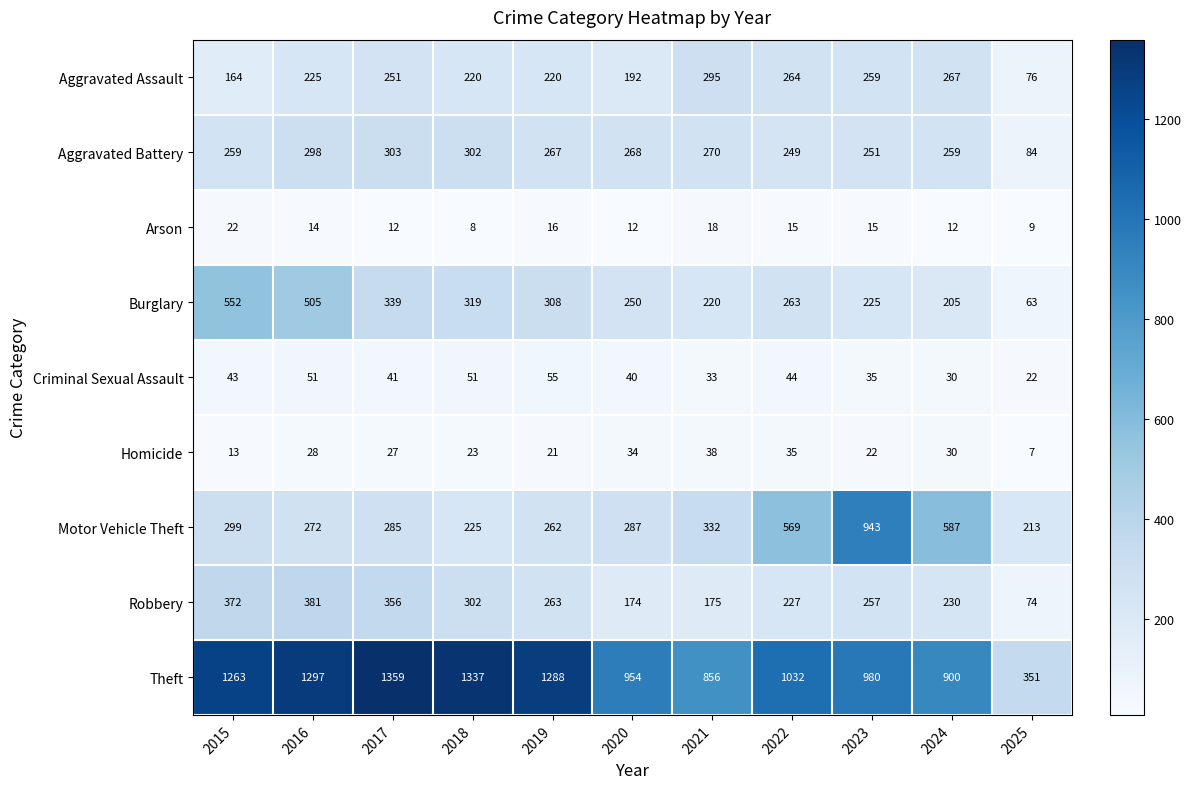

Count the number of data series in this chart.

9